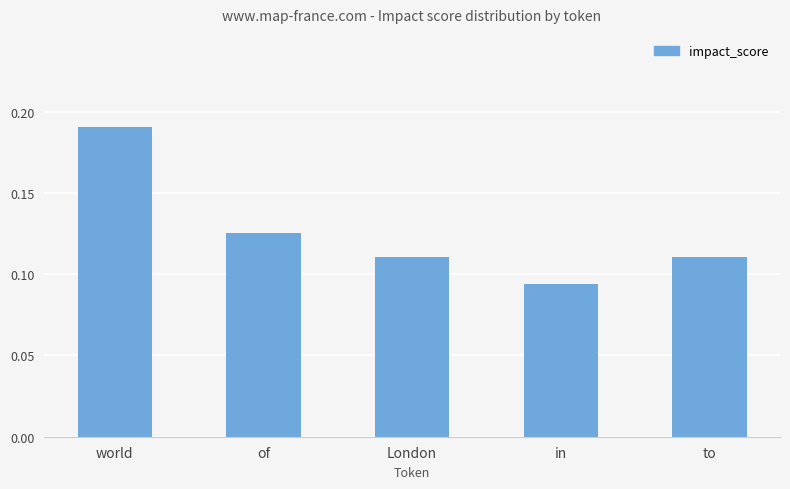

How many values are between 0 and 1?

5